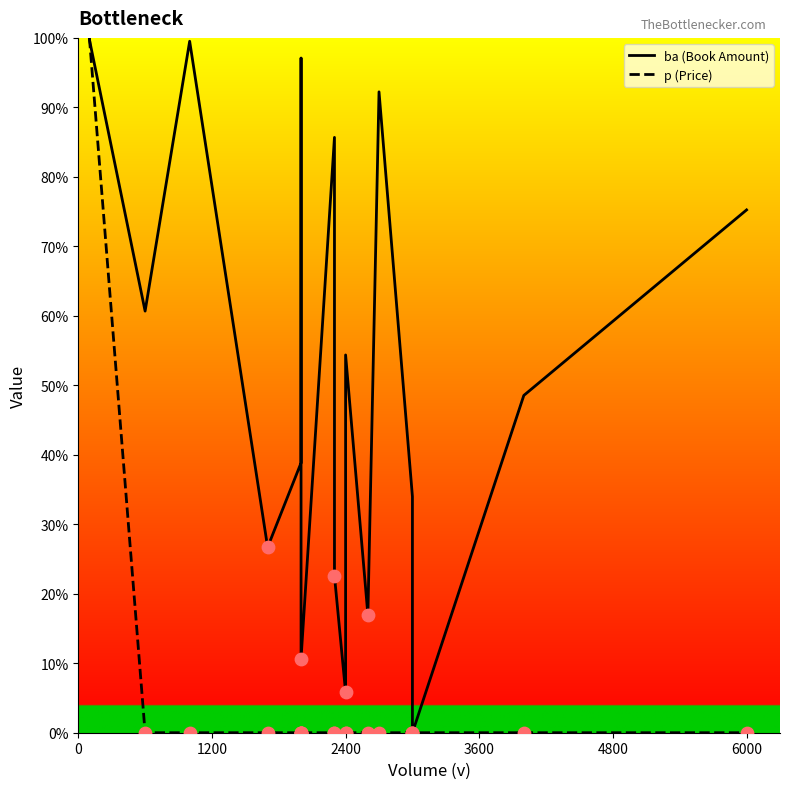

Which series contains the highest Y value?

ba (Book Amount)